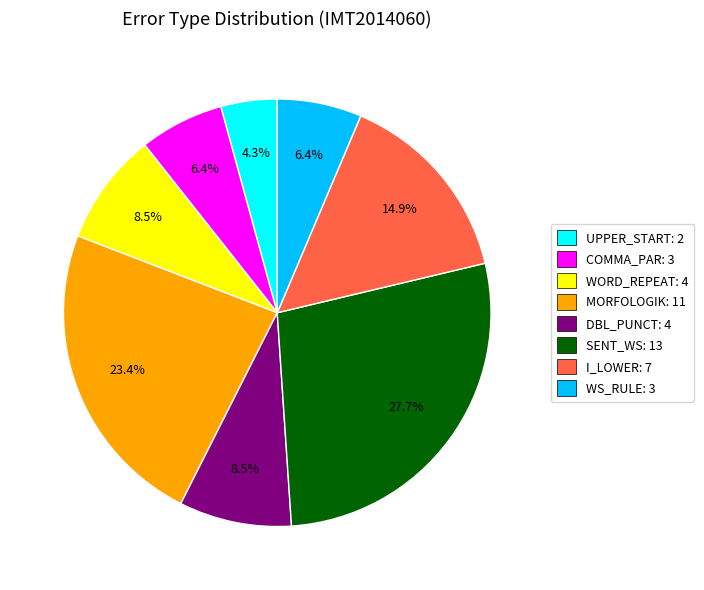

What portion of the pie excludes SENT_WS: 13?

72.3%